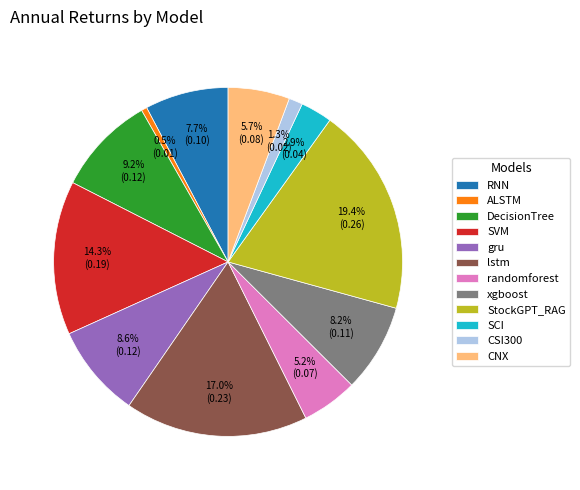

Is StockGPT_RAG the majority of the pie?

No